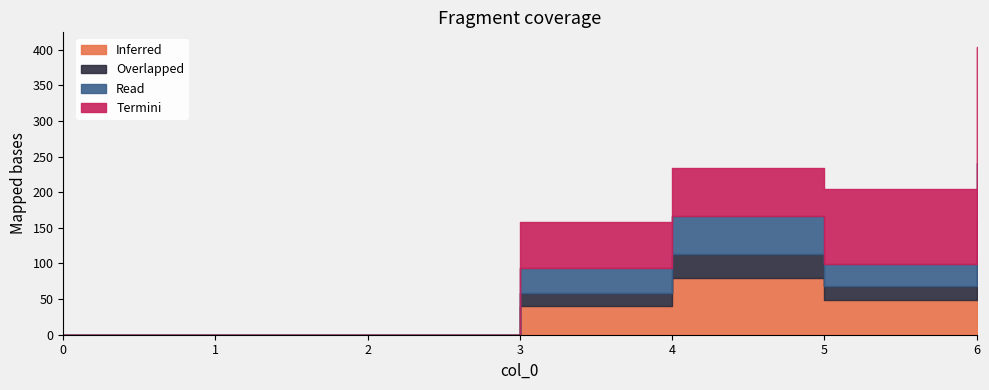

How many data points in 2 are less than 19?

3